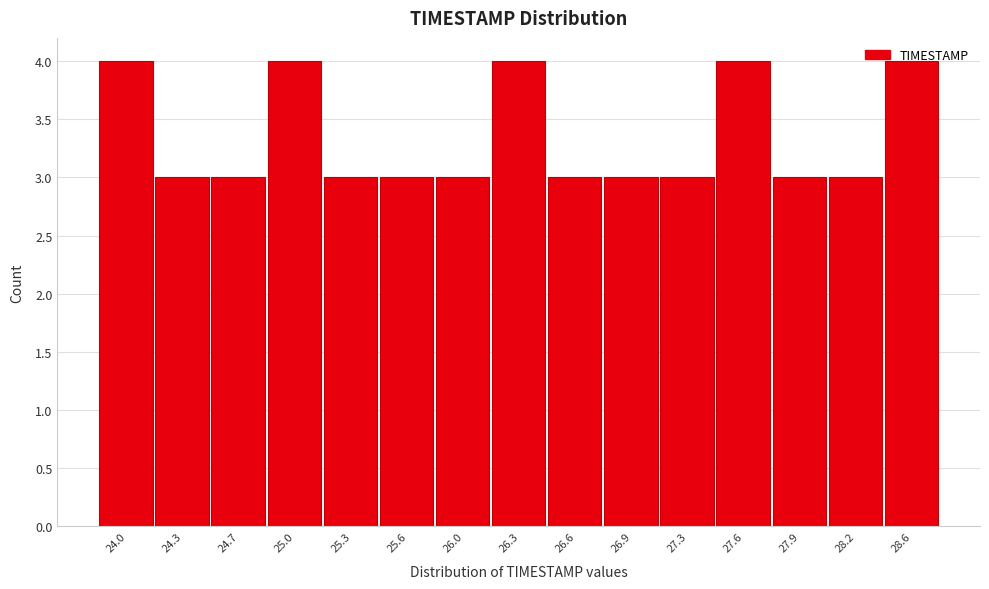

What is the label of the 9th bar from the left?

26.6